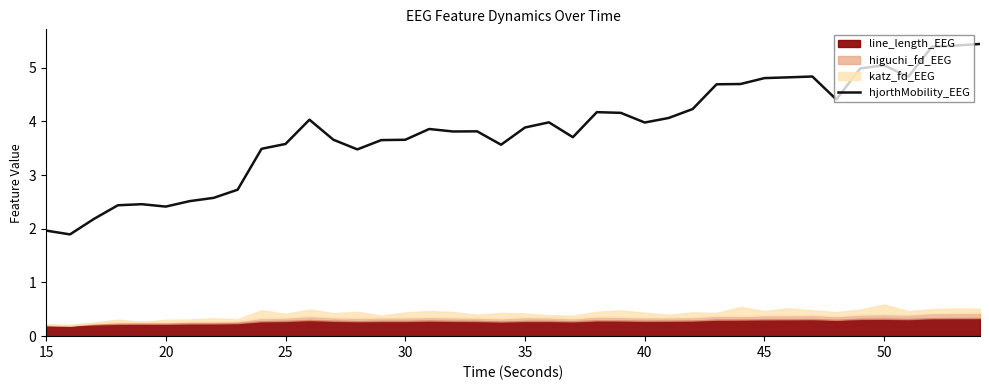

The value of hjorthMobility_EEG at 20 is 0.9. True or false?

False